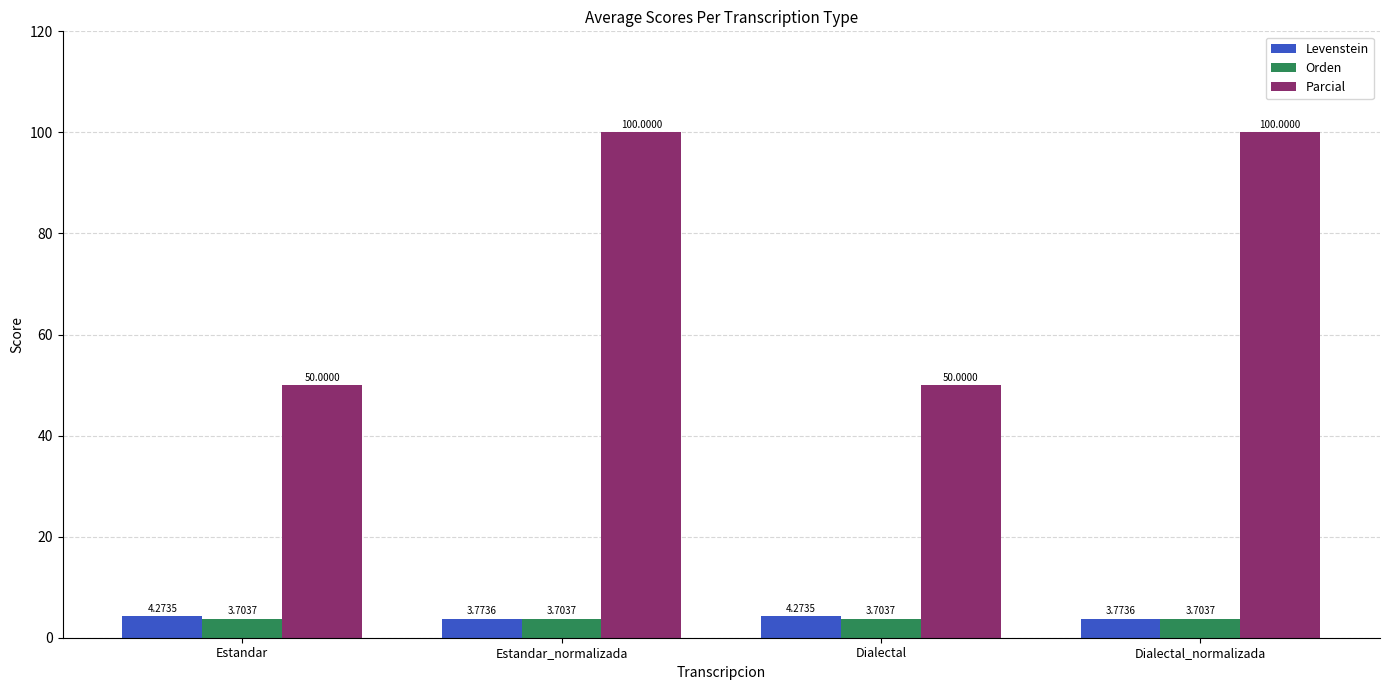

What is the value of the Orden bar at the 4th from the left?

3.7